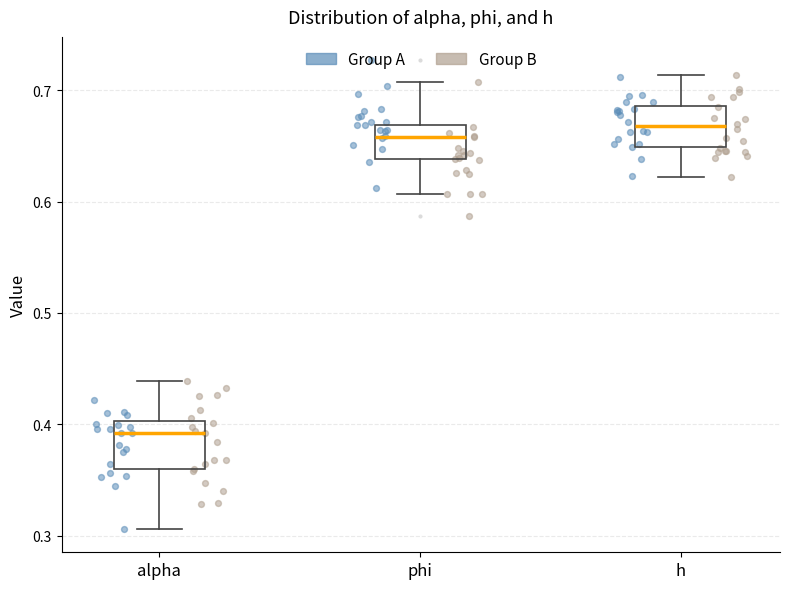

Where is the upper edge of the box for alpha on the y-axis? The values are not printed on the chart, so give them approximately, as read against the axis.

0.40